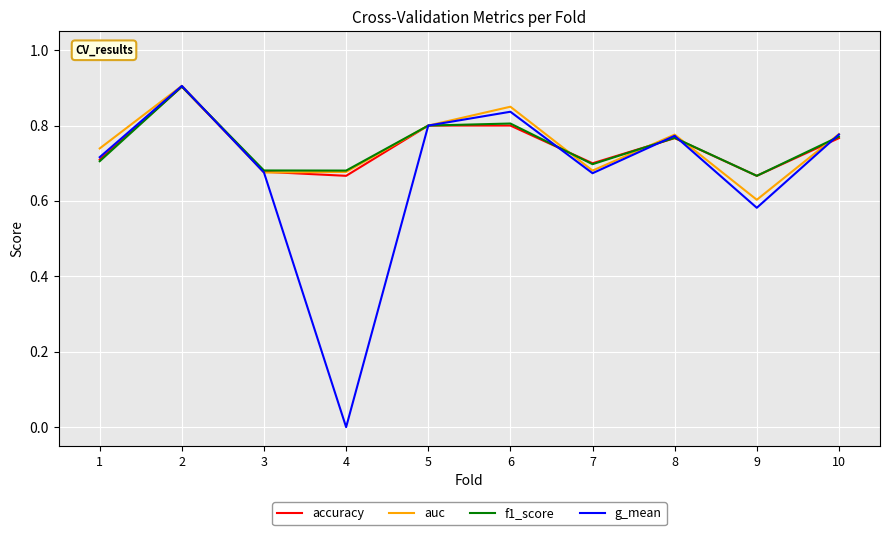

Between 1 and 8, which series saw the biggest shift?

f1_score